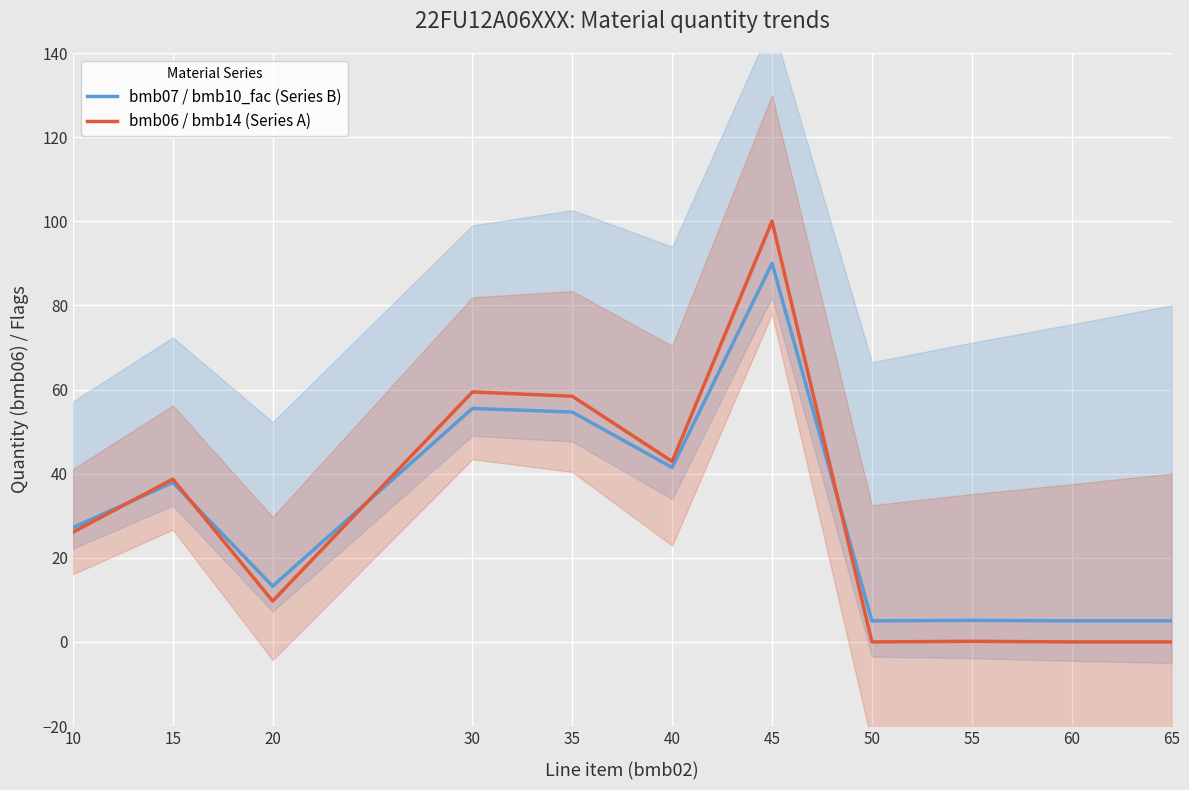

How many data points in bmb06 / bmb14 (Series A) are less than 26?

5